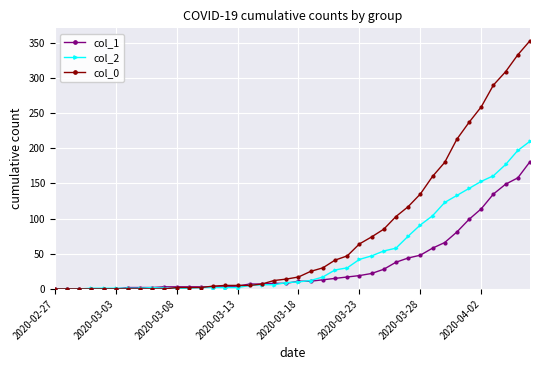

What is the maximum value shown in the chart?

353